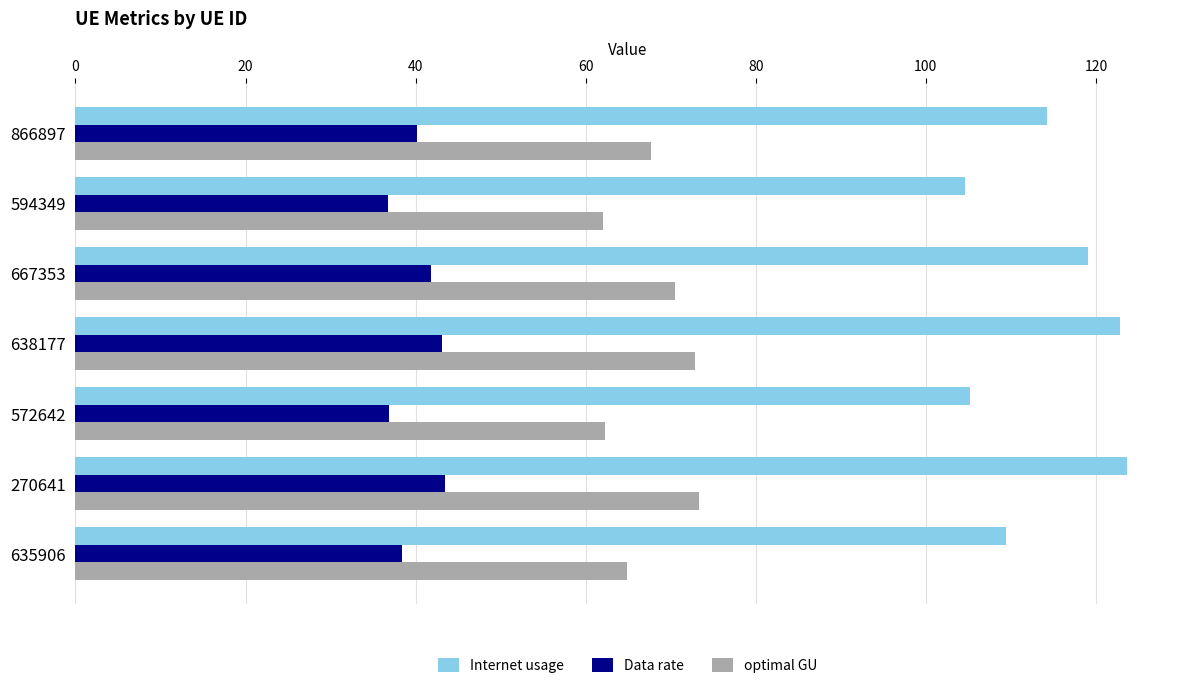

What is the highest value of the optimal GU series?

73.3